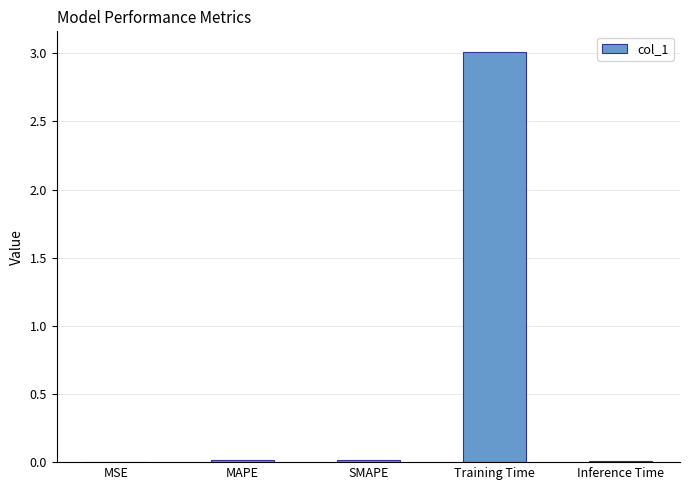

Between Training Time and MSE, which is larger?

Training Time